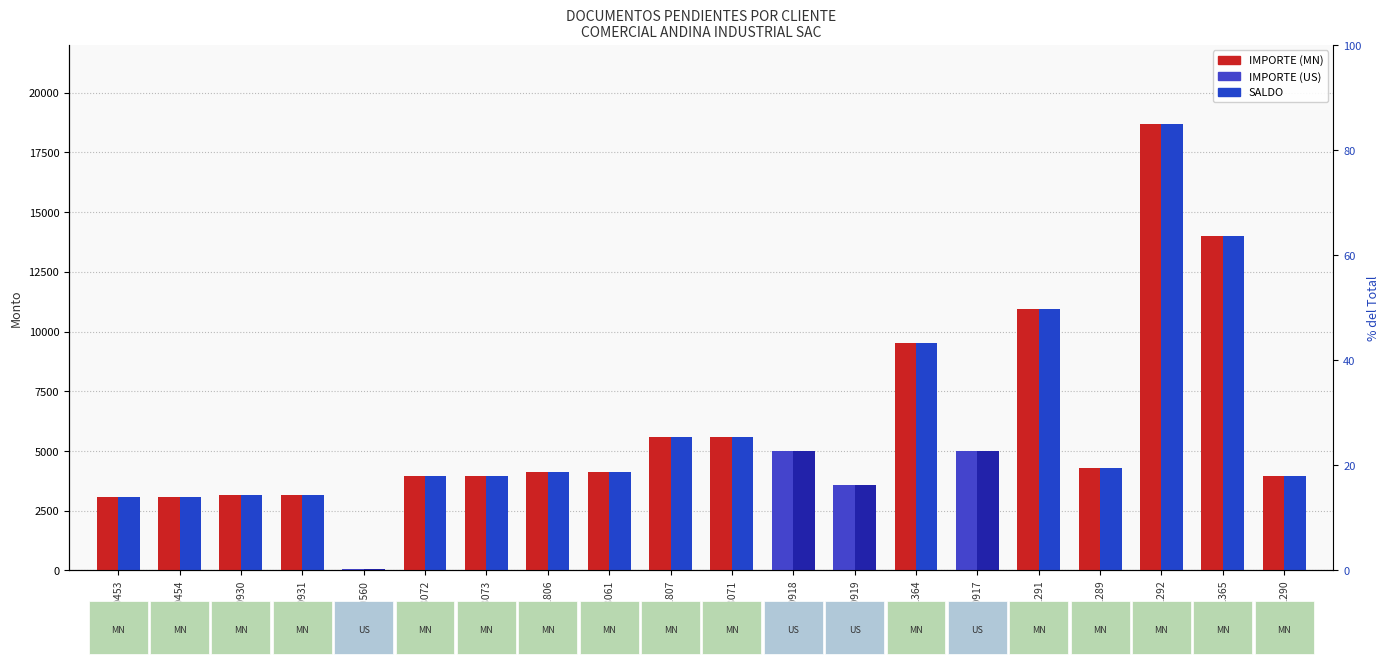

At 19-0454, list the series in order from smallest to largest.

IMPORTE, SALDO